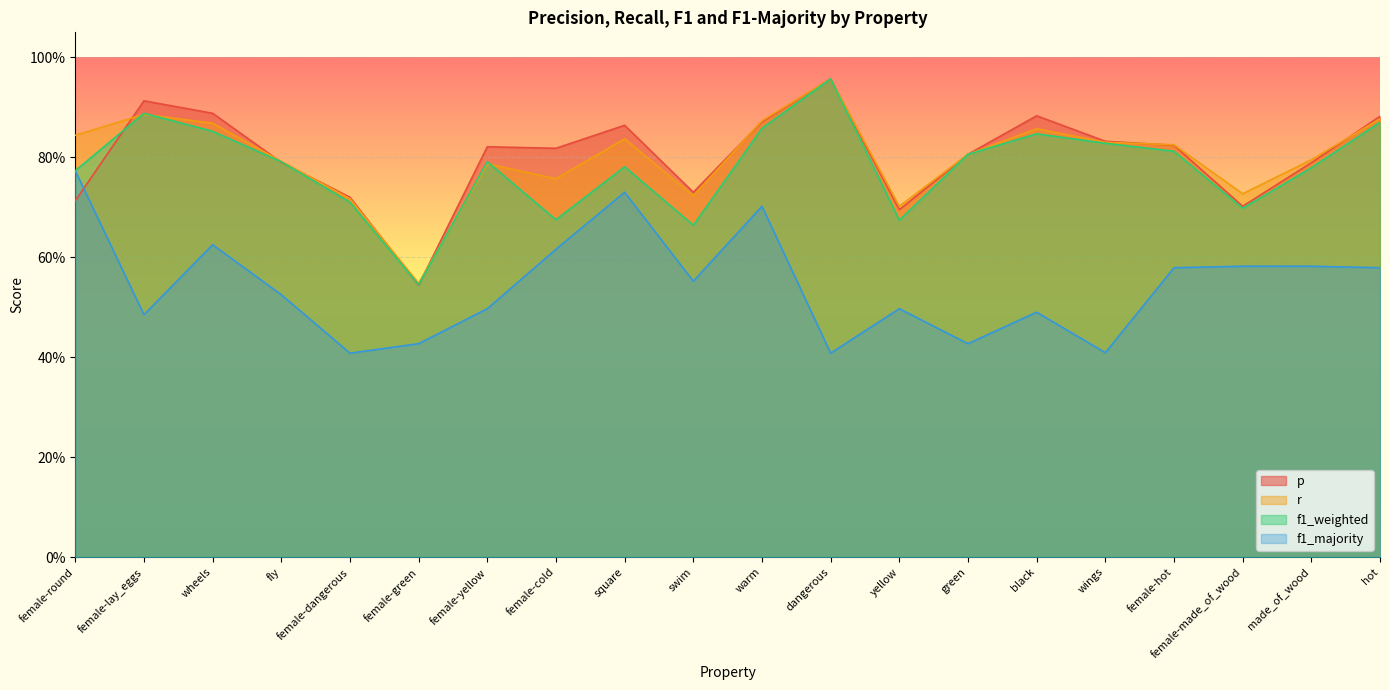

What position from the left is yellow?

13